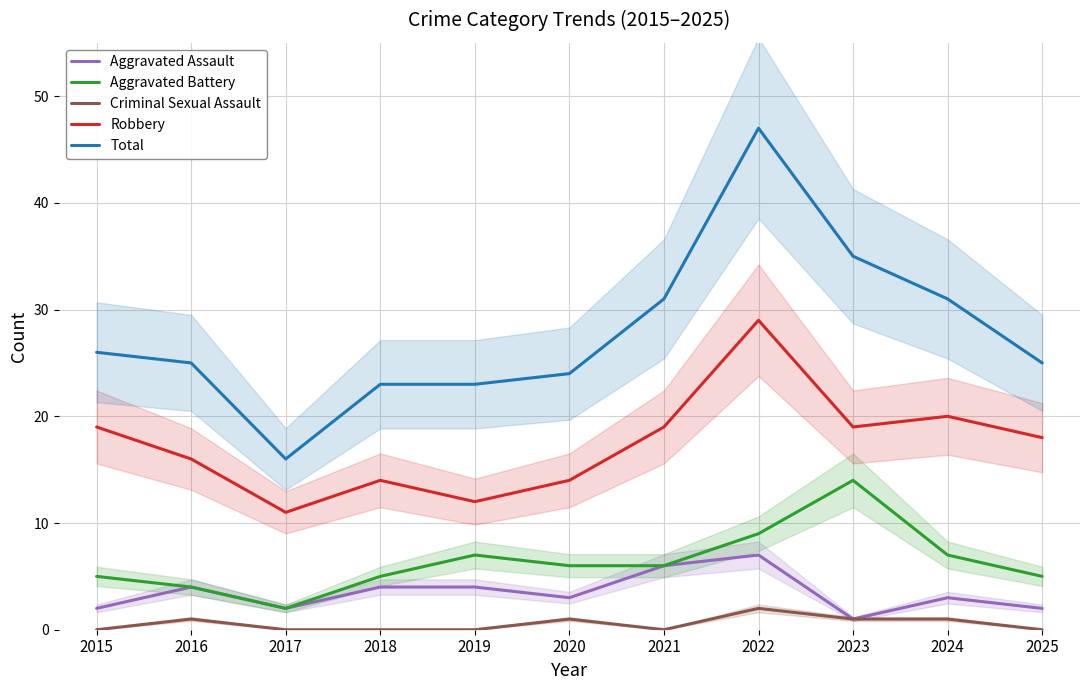

Reading left to right, list all the values displayed in this chart.

Aggravated Assault: 2015=2	2016=4	2017=2	2018=4	2019=4	2020=3	2021=6	2022=7	2023=1	2024=3	2025=2
Aggravated Battery: 2015=5	2016=4	2017=2	2018=5	2019=7	2020=6	2021=6	2022=9	2023=14	2024=7	2025=5
Criminal Sexual Assault: 2015=0	2016=1	2017=0	2018=0	2019=0	2020=1	2021=0	2022=2	2023=1	2024=1	2025=0
Robbery: 2015=19	2016=16	2017=11	2018=14	2019=12	2020=14	2021=19	2022=29	2023=19	2024=20	2025=18
Total: 2015=26	2016=25	2017=16	2018=23	2019=23	2020=24	2021=31	2022=47	2023=35	2024=31	2025=25